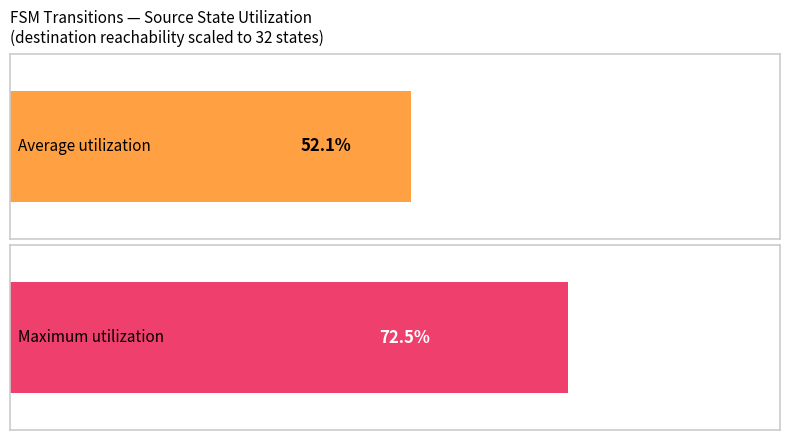

How many distinct data groups are displayed?

2